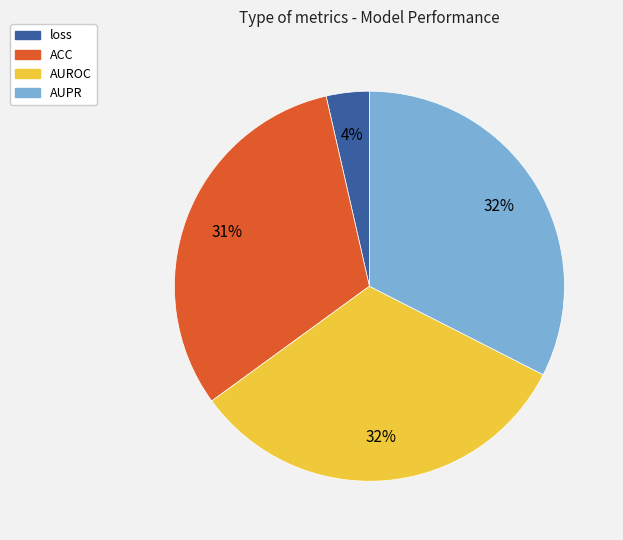

To the nearest percent, what is the combined percentage of ACC and AUROC?

64%